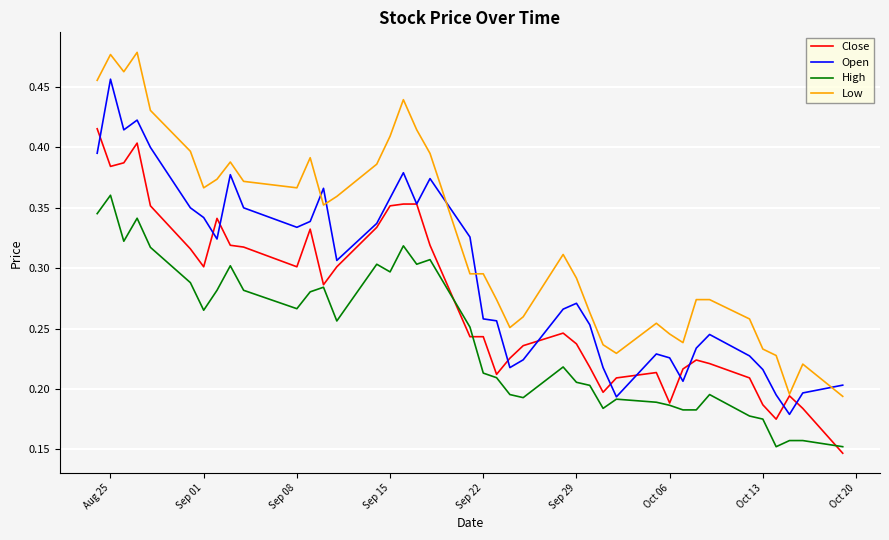

True or false: Low and Open intersect in this chart.

True